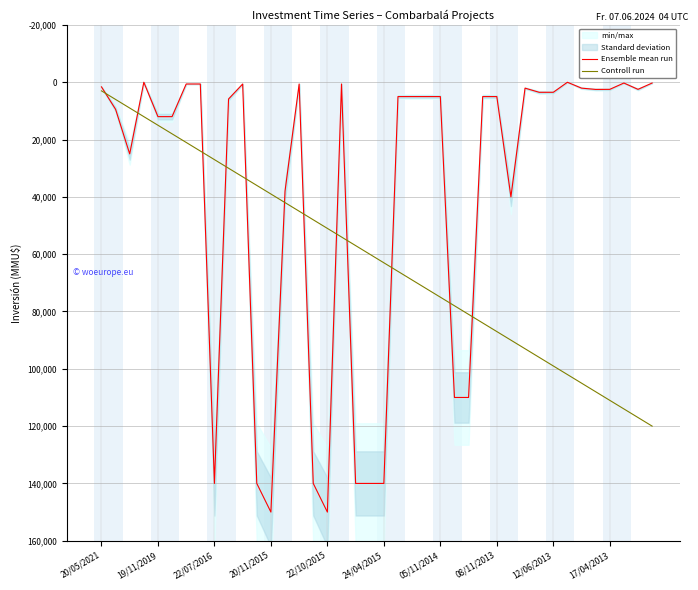

The value of Controll run at 29 is 153347. True or false?

False